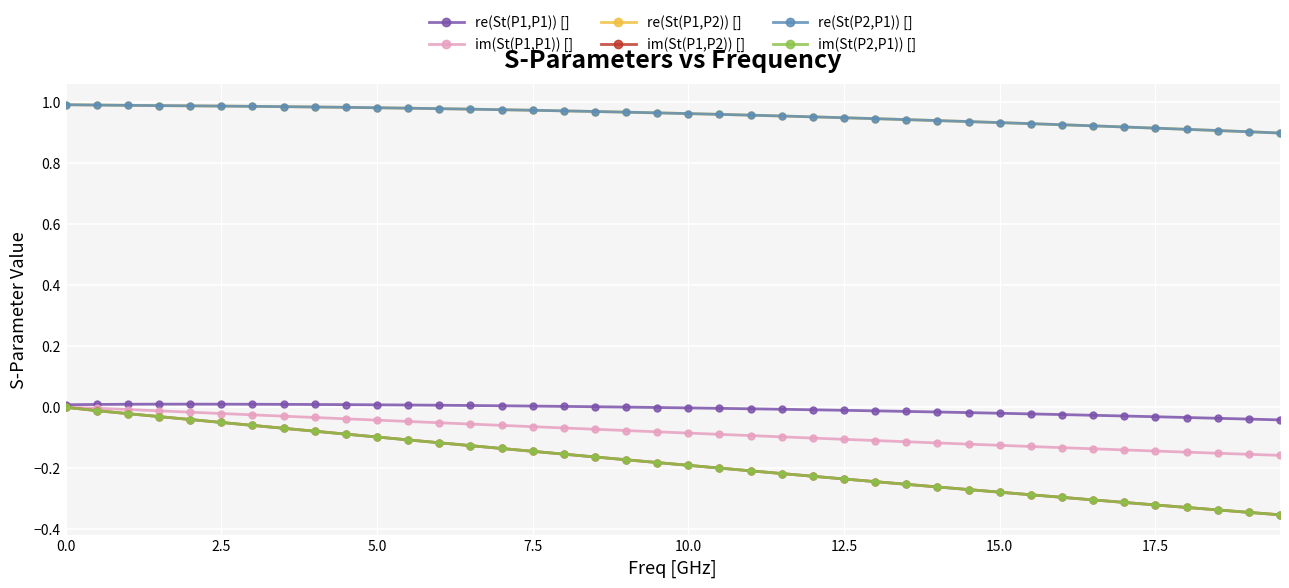

True or false: re(St(P1,P2)) [] and im(St(P2,P1)) [] intersect in this chart.

False